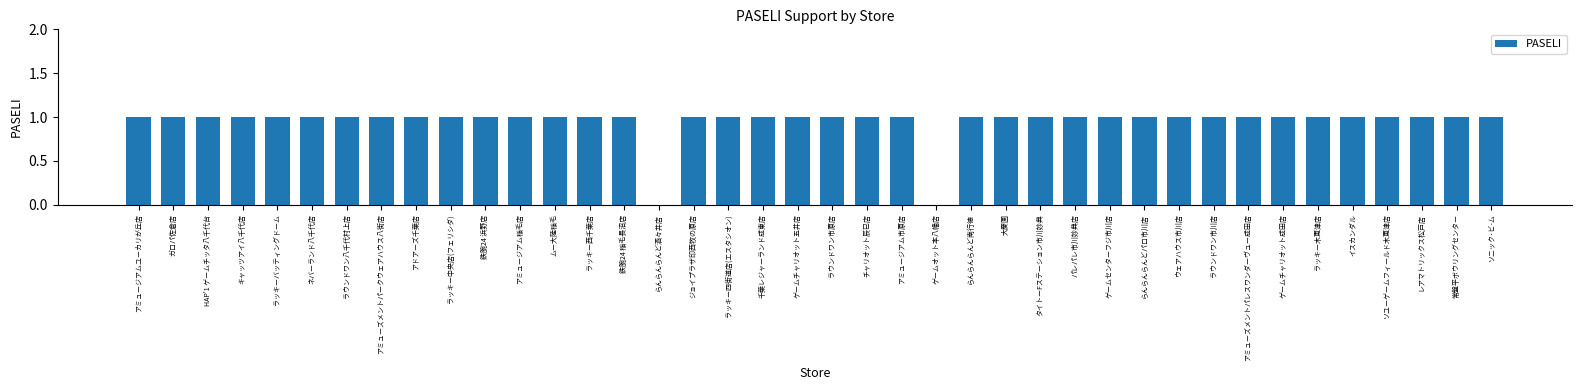

What is the sum of all values?

38